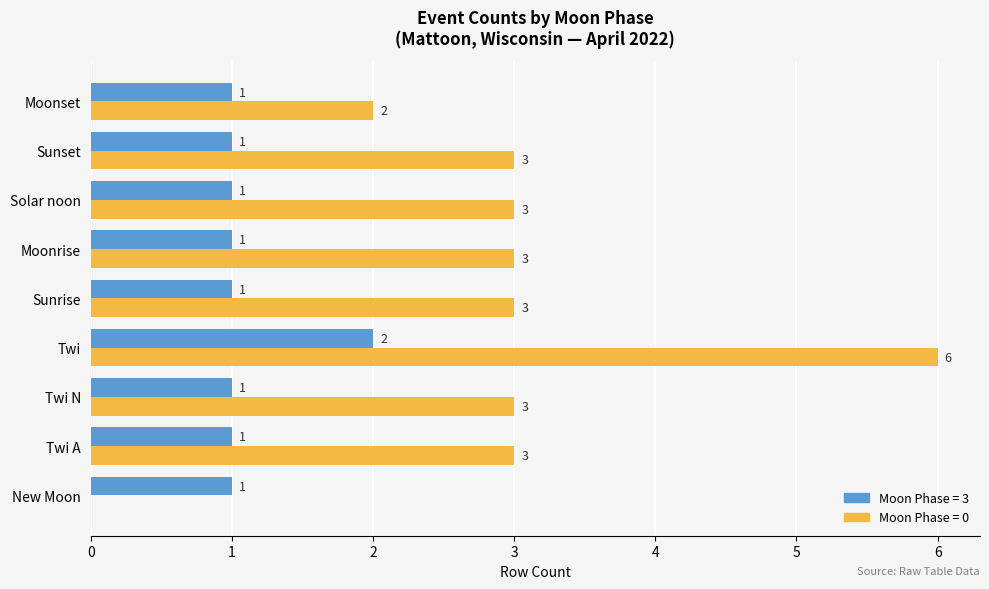

What is the sum of the Moon Phase = 0 values at Solar noon and Moonrise?

6